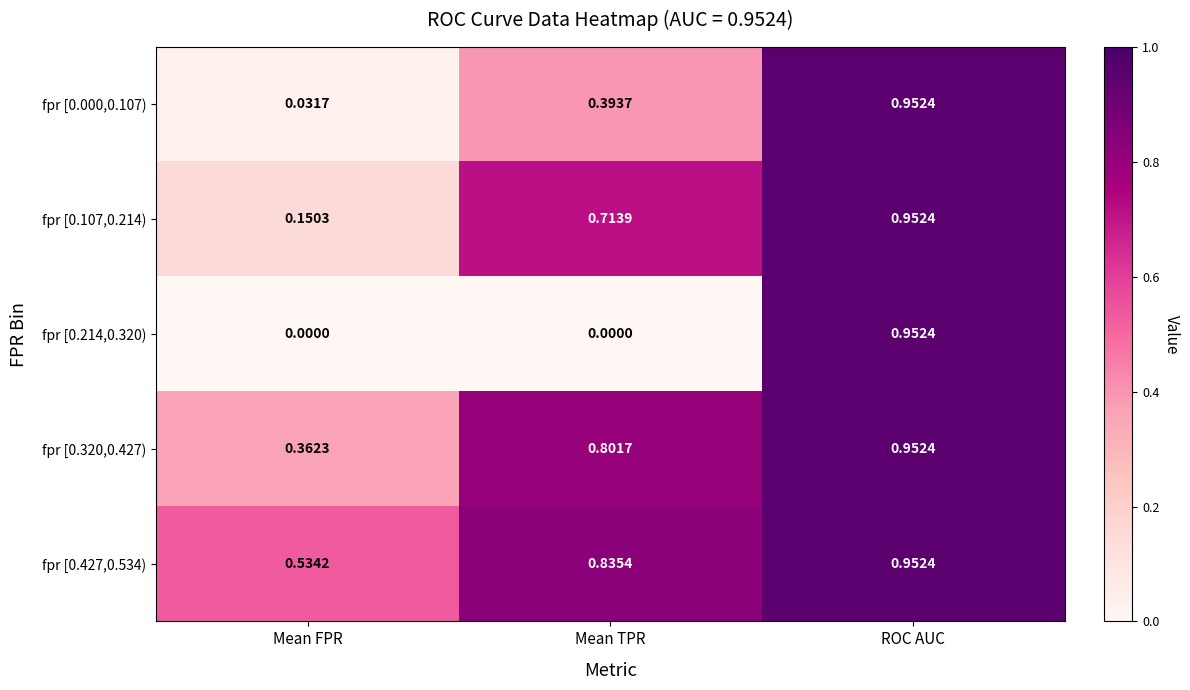

At which label is fpr [0.000,0.107) closest to 0?

Mean FPR